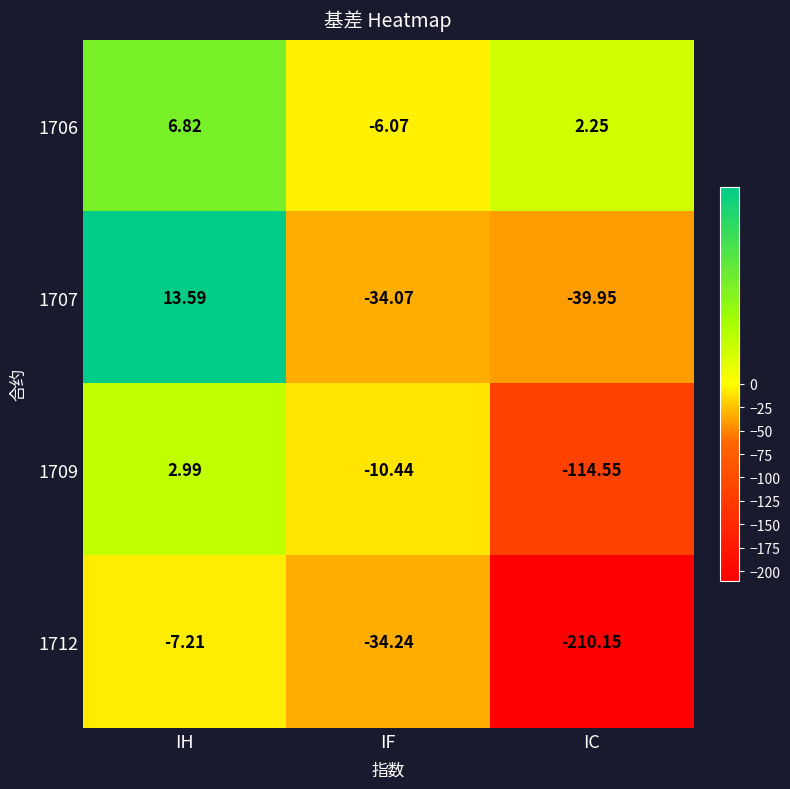

Which label corresponds to the smallest value in the chart?

IC